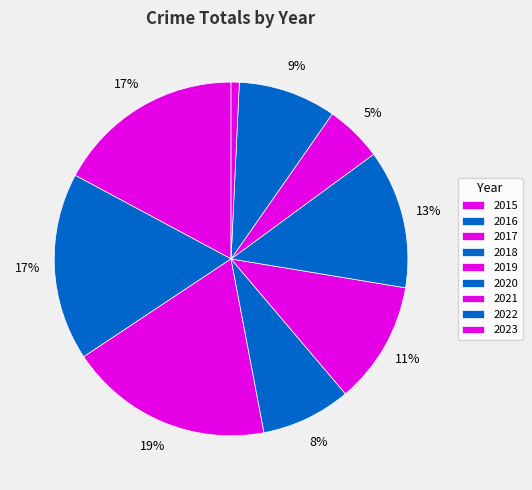

Which slice is the smallest?

2023